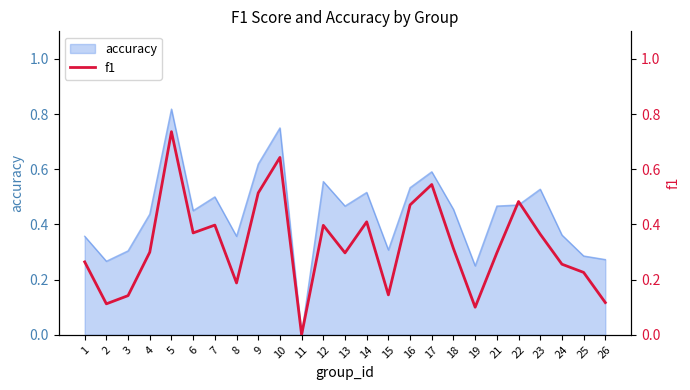

True or false: the data shows 0.5 at 6.

False